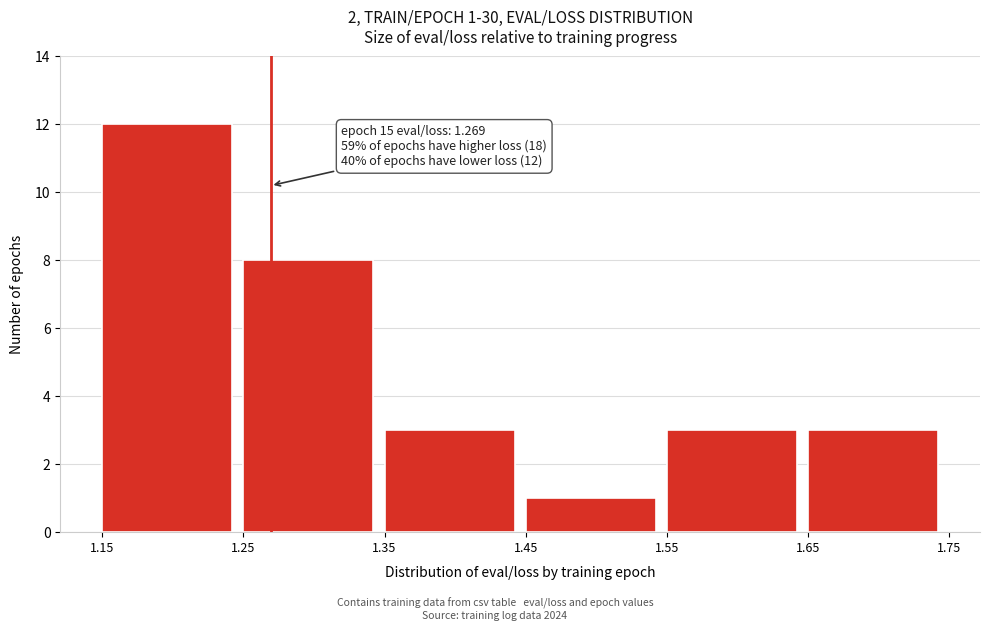

Over which range of the x-axis is the bar tallest?

1.15 to 1.25